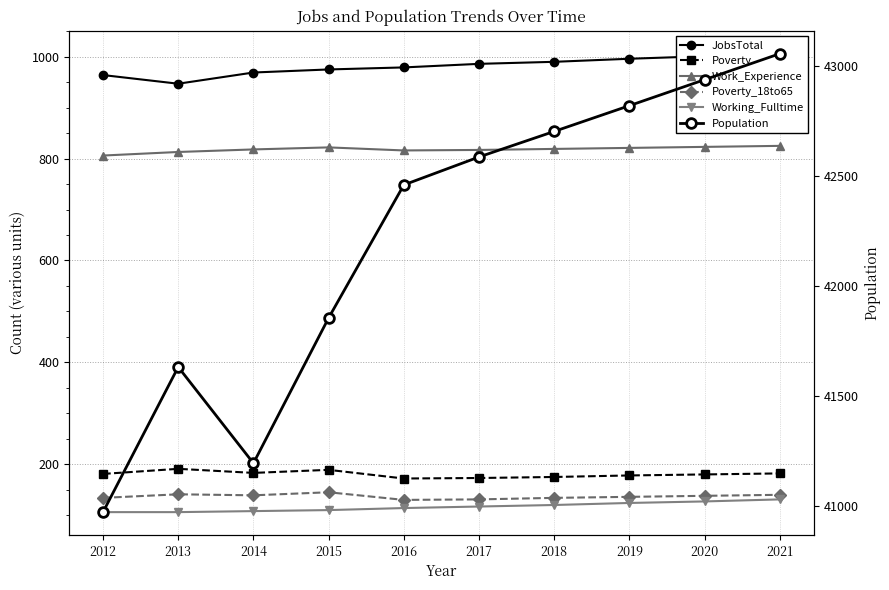

Which category has the highest value across all series?

2021